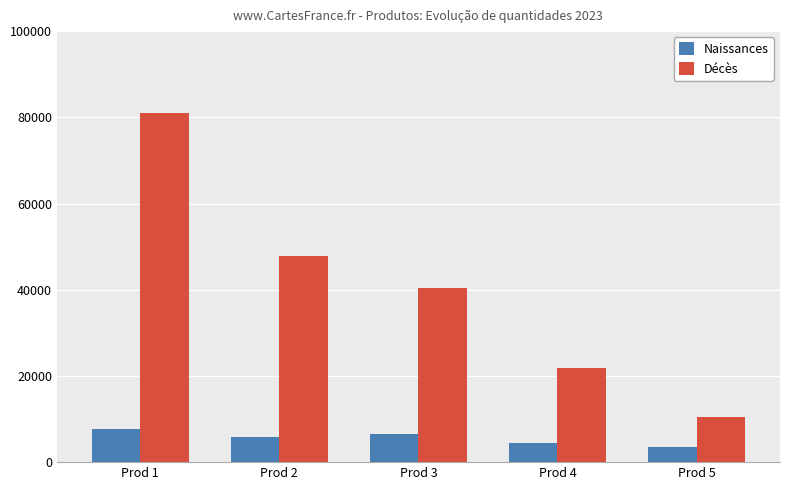

How many categories are shown in the chart?

5